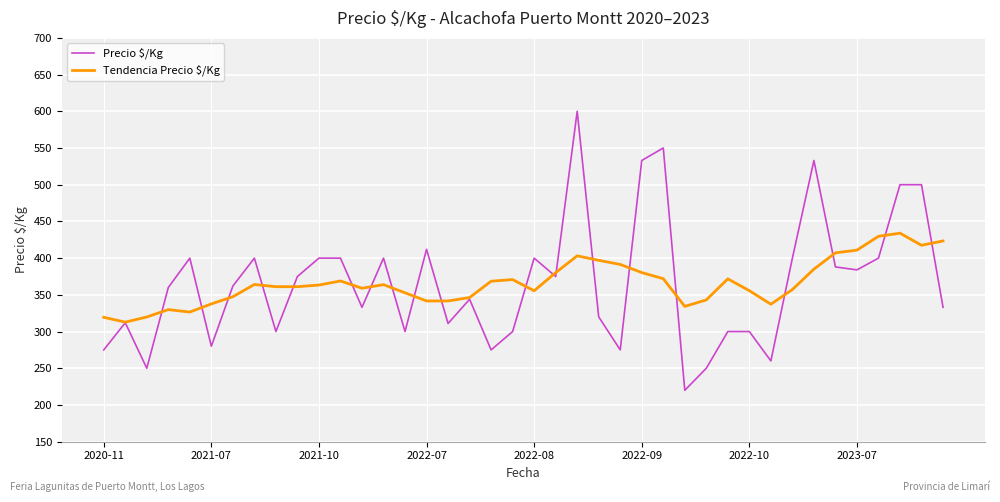

What is the maximum value shown in the chart?

600.0